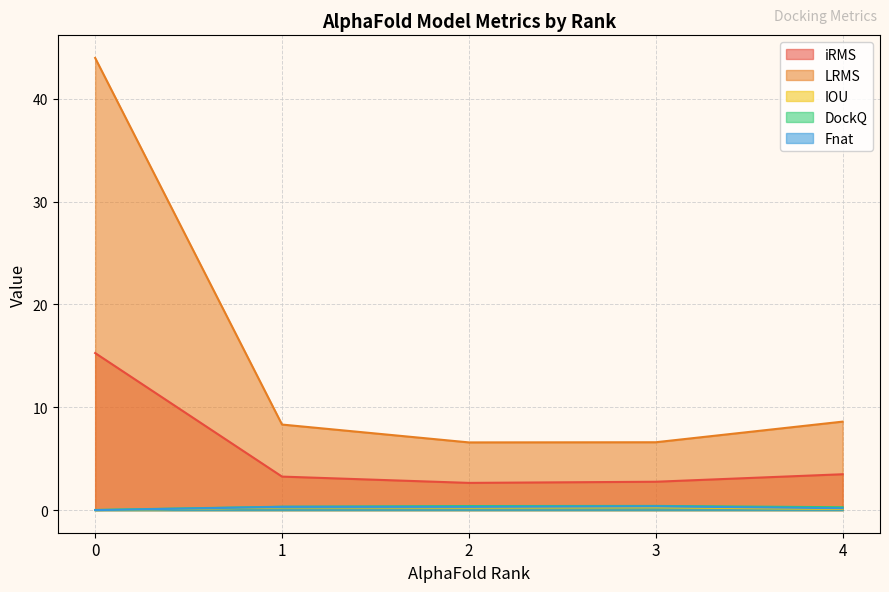

Reading left to right, extract all data points from this chart.

iRMS: 0=15.3	1=3.3	2=2.6	3=2.8	4=3.5
LRMS: 0=44.0	1=8.3	2=6.6	3=6.6	4=8.6
IOU: 0=0.0	1=0.3	2=0.2	3=0.3	4=0.1
DockQ: 0=0.0	1=0.3	2=0.4	3=0.4	4=0.3
Fnat: 0=0.0	1=0.3	2=0.3	3=0.4	4=0.2